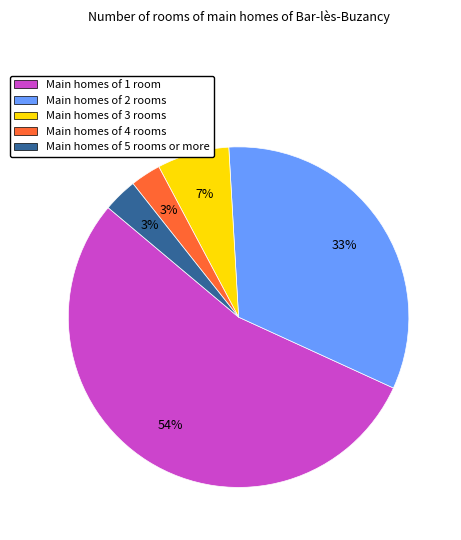

True or false: Main homes of 2 rooms accounts for 40% of the total.

False